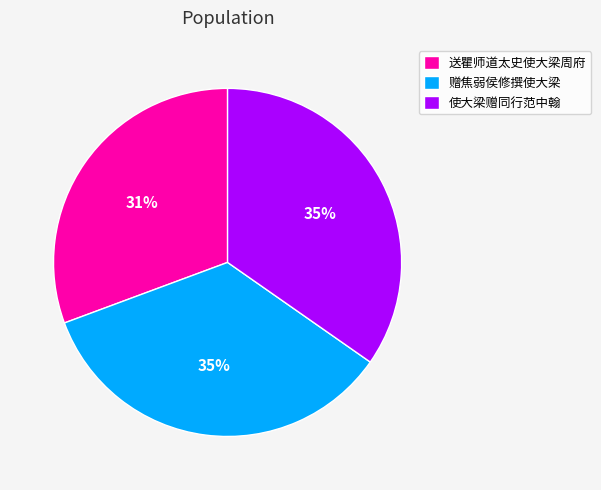

How many slices are in this pie chart?

3